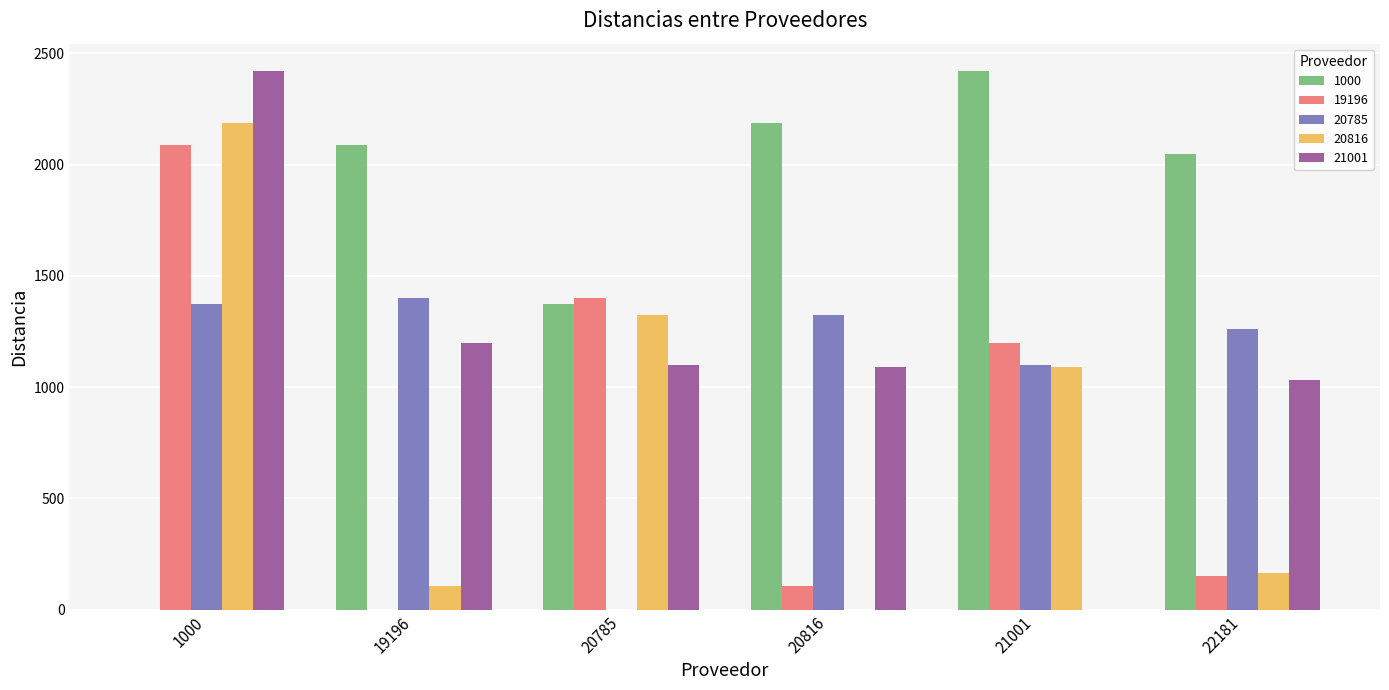

Are the bars horizontal?

No